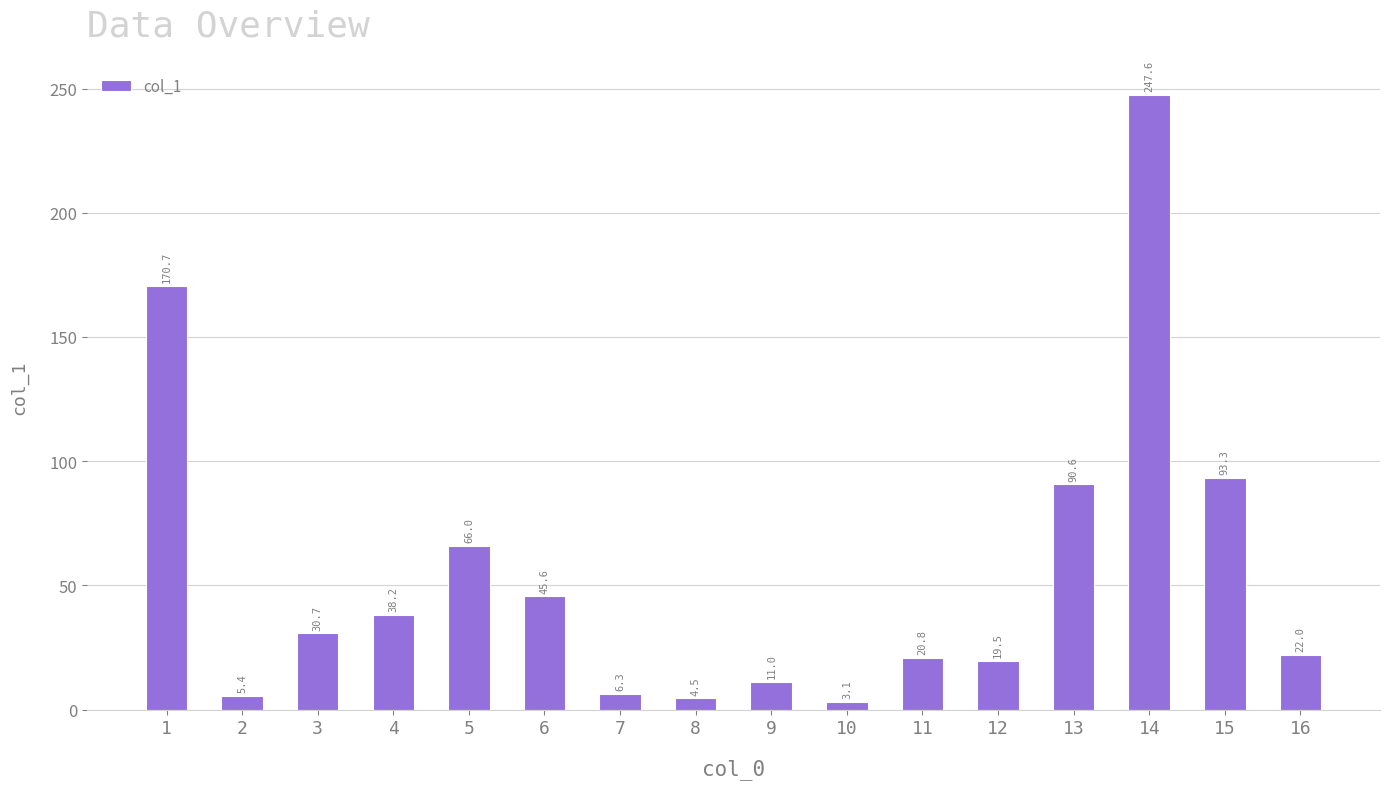

What is the greatest value displayed?

247.6